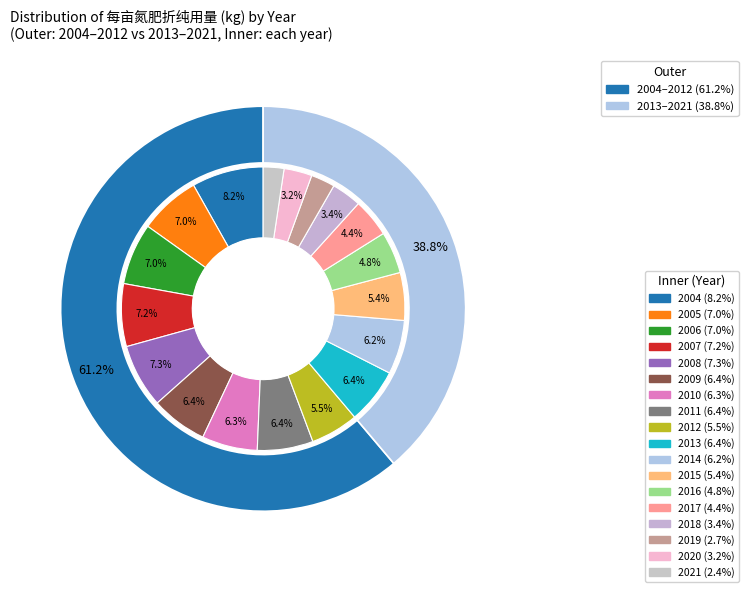

Count the number of slices in the pie.

18